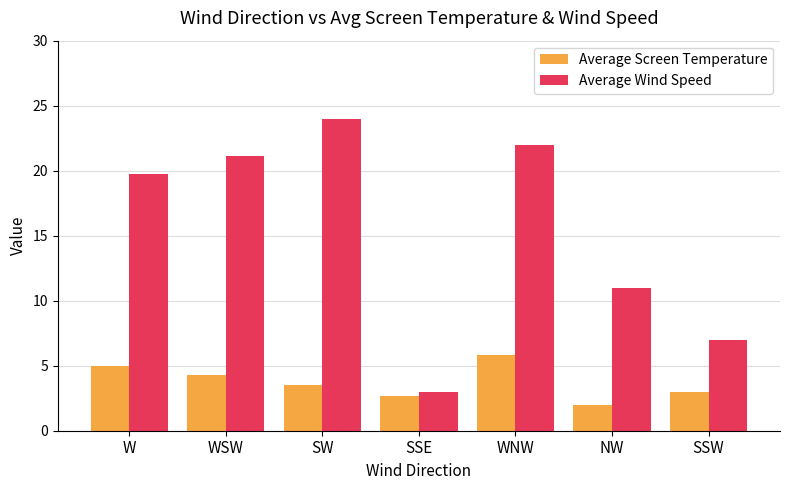

What is the difference between the maximum and minimum values in the Average Wind Speed series?

21.0